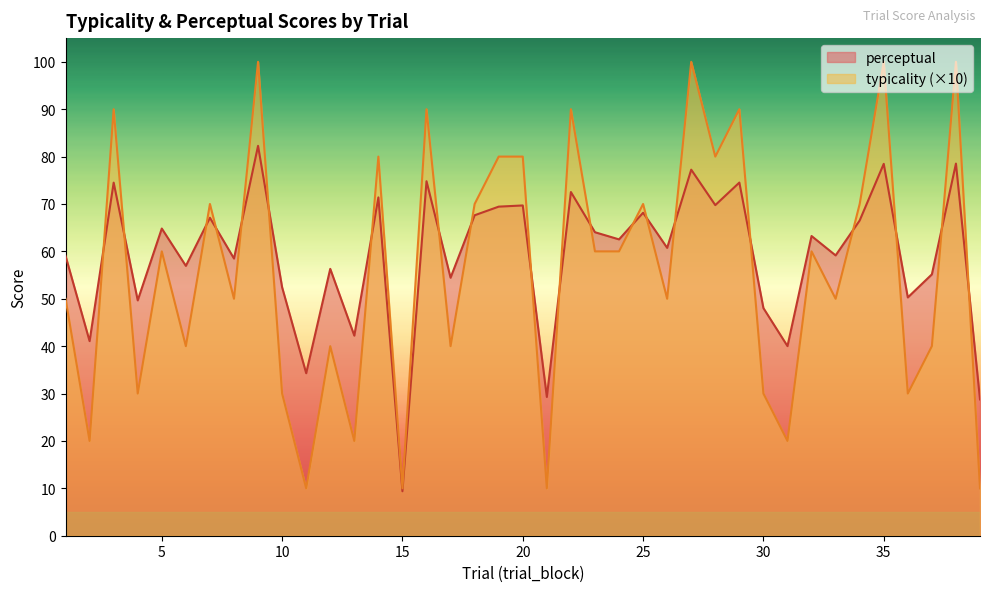

How many lines are shown in the chart?

2